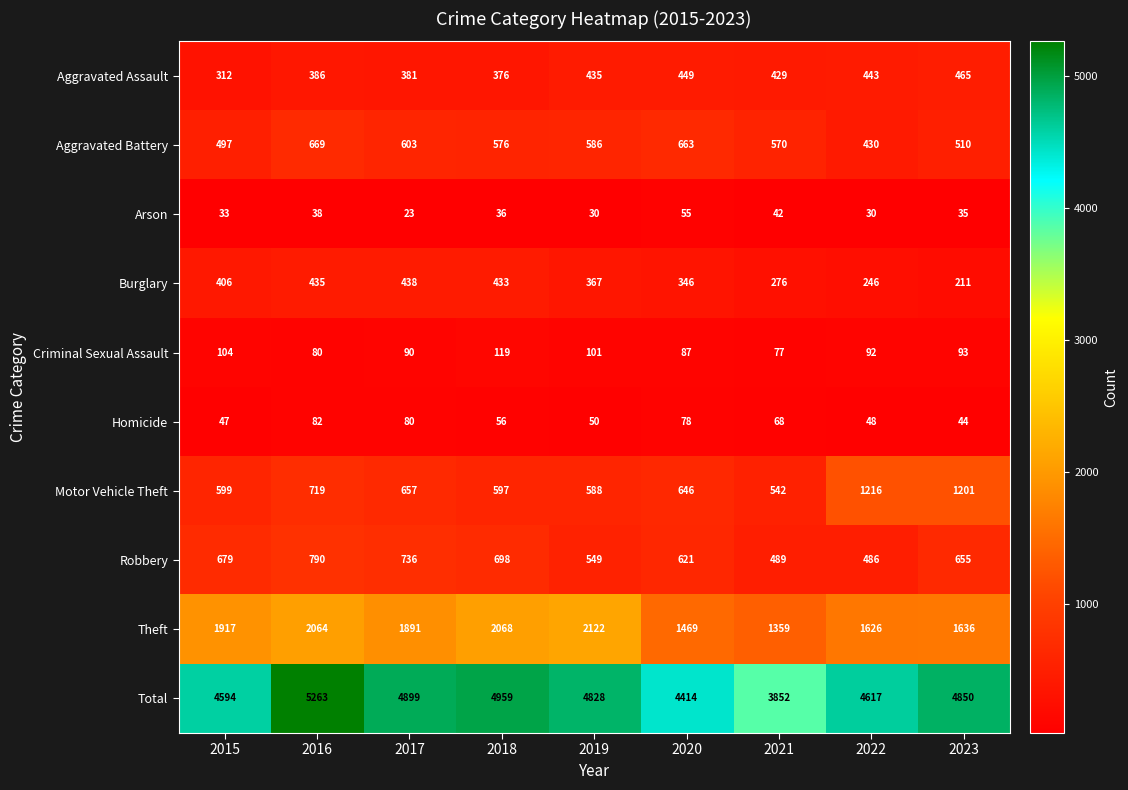

What is the difference between the maximum and second lowest values in the Arson series?

25